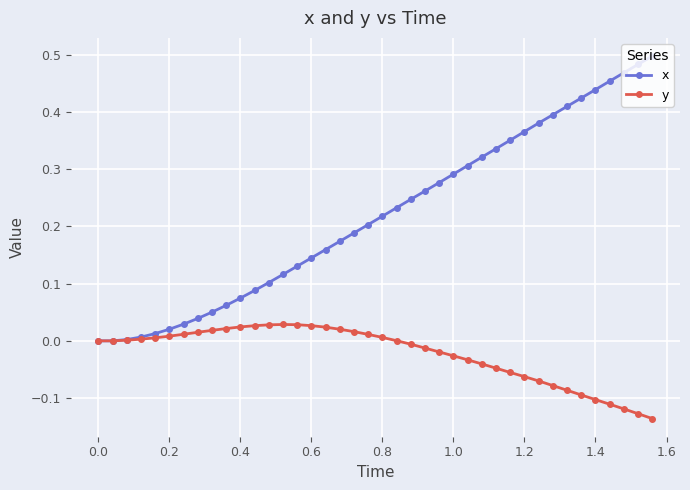

List the series in order of their overall mean, lowest first.

y, x